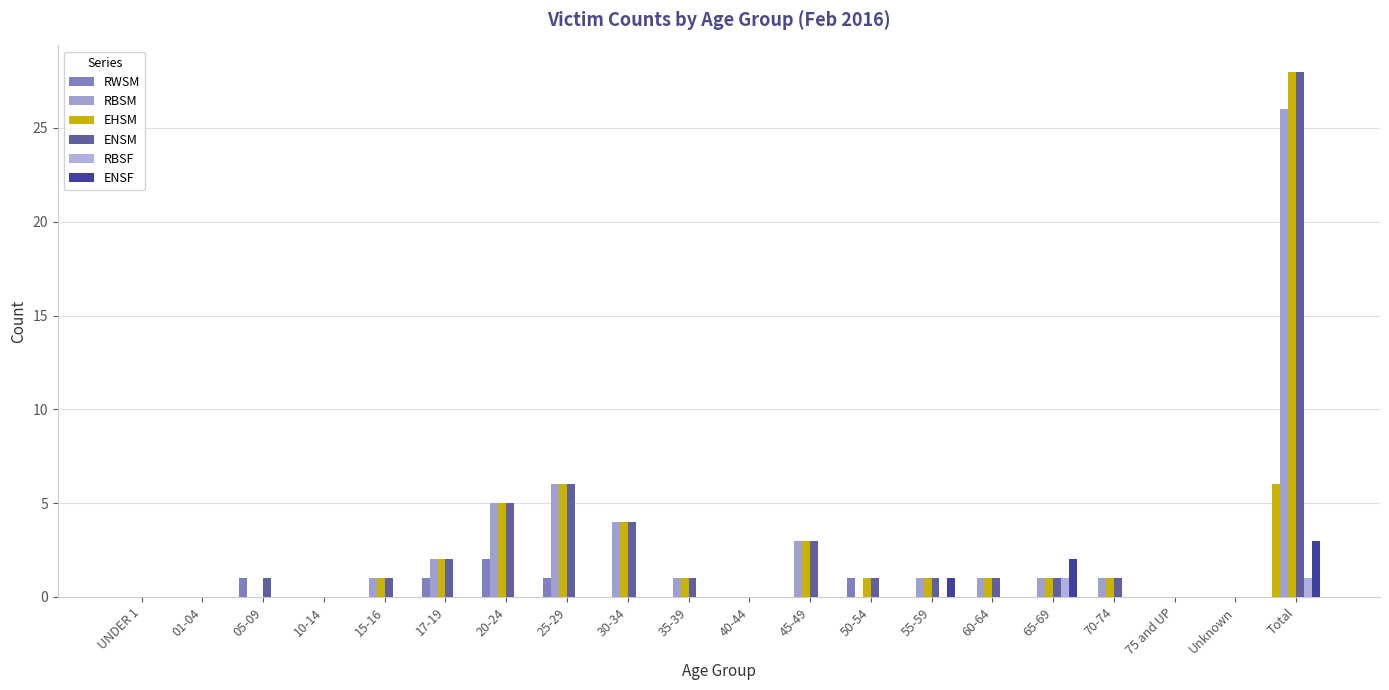

What is the difference between the RWSM values at 50-54 and 01-04?

1